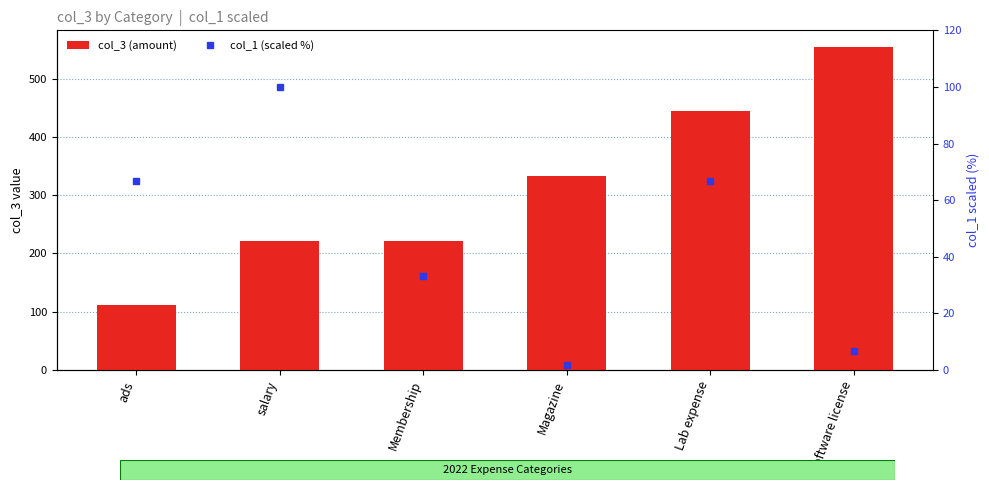

Which category has the highest value across all series?

software license